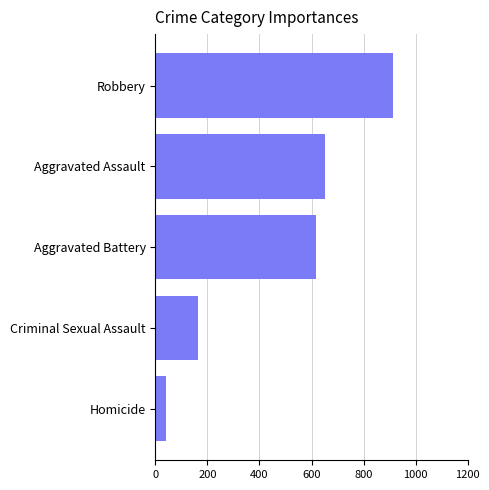

Reading top to bottom, what are all the values shown in this chart?

Robbery=913	Aggravated Assault=653	Aggravated Battery=618	Criminal Sexual Assault=165	Homicide=41